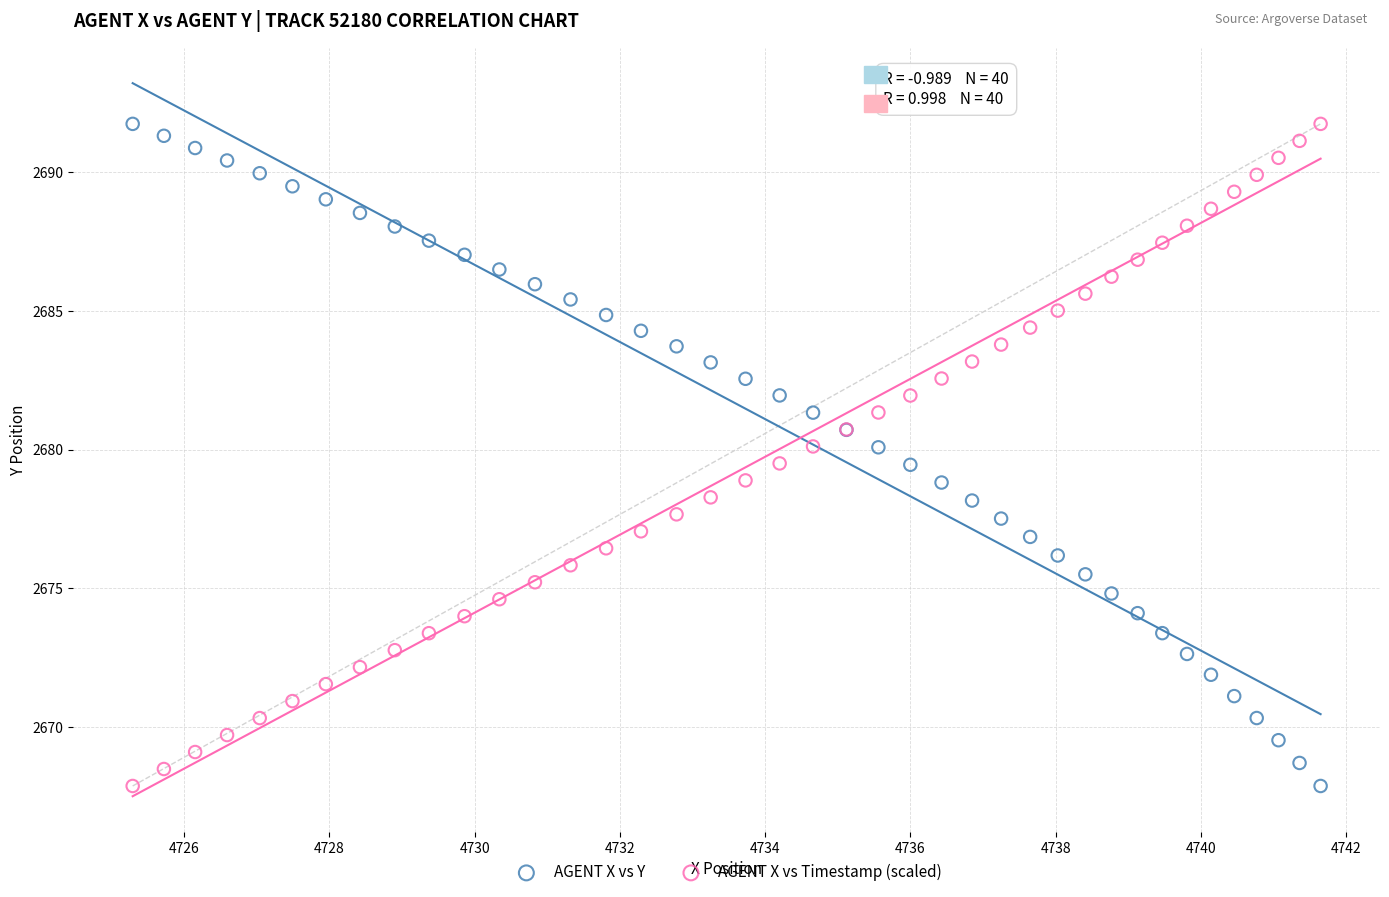

What is the X range (max minus min) for the scatter plot?

16.4